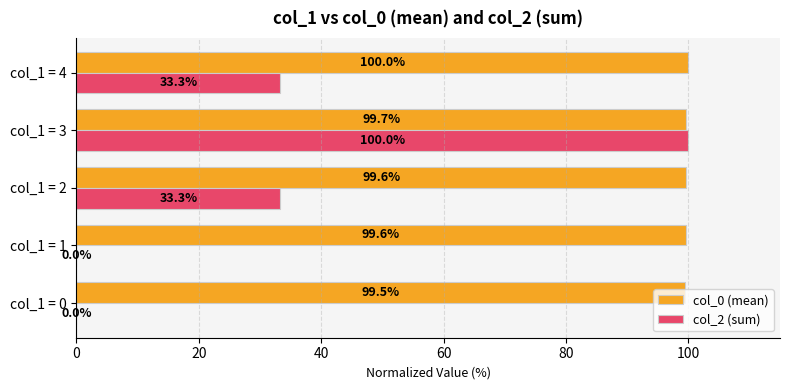

What is the sum of the col_2 (sum) values at col_1 = 4 and col_1 = 1?

33.3